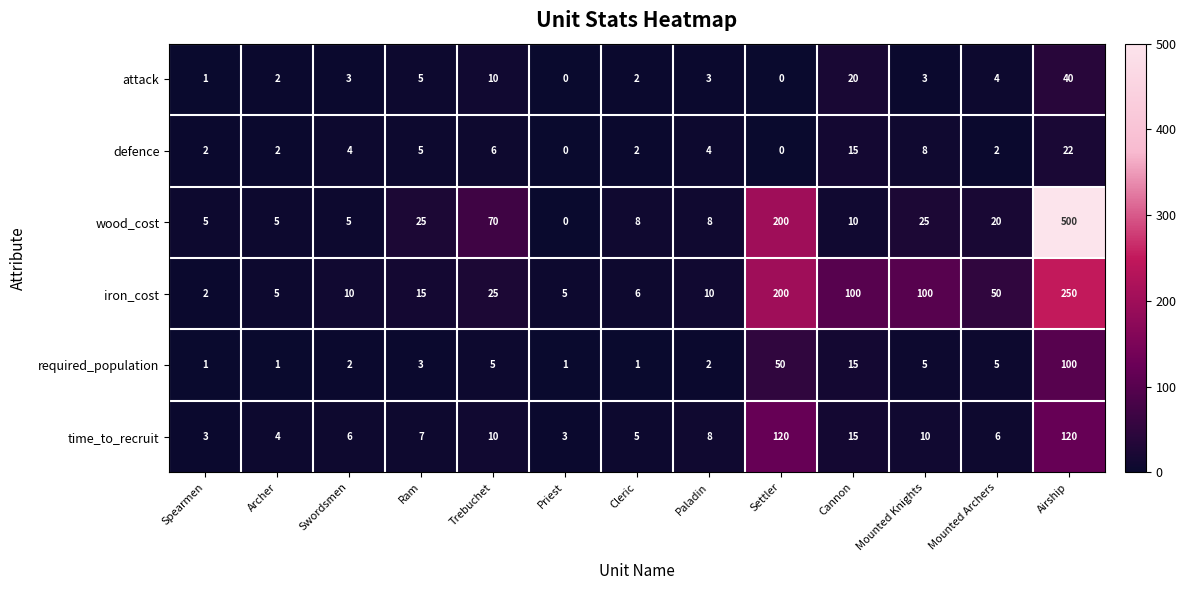

True or false: iron_cost has a value of 100 at Cannon.

True